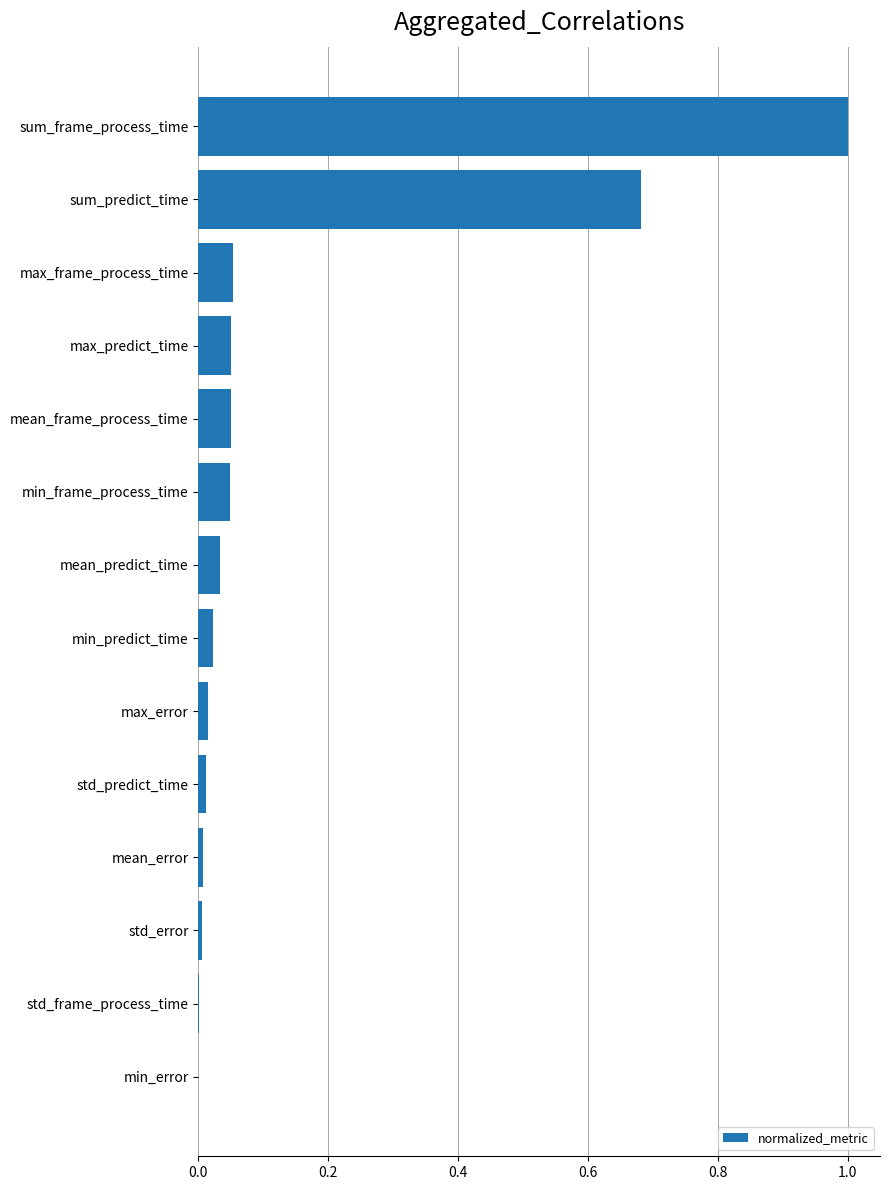

Which has a higher value, max_predict_time or std_error?

max_predict_time